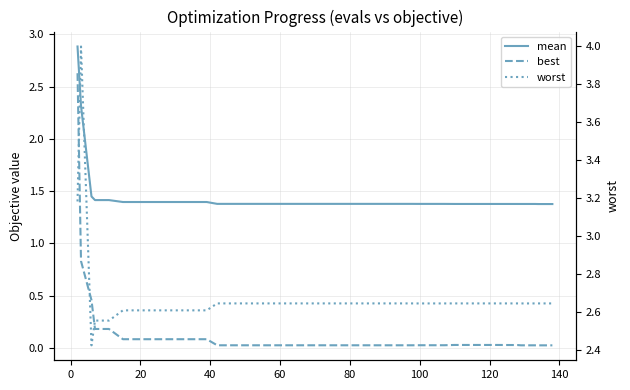

True or false: mean and worst cross at least once.

False